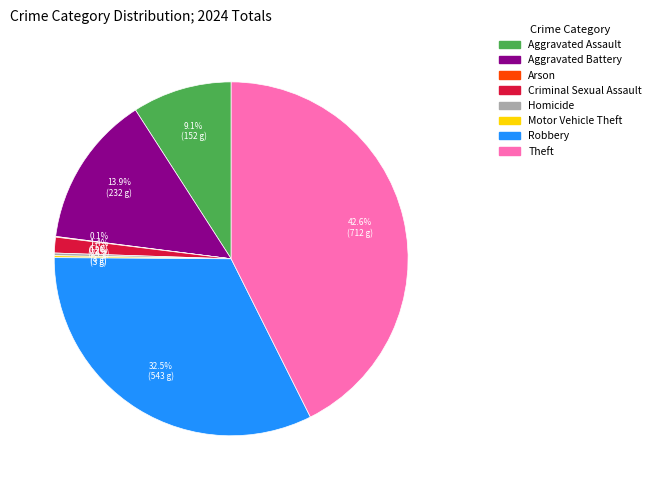

What portion of the pie excludes Aggravated Battery?

86.1%